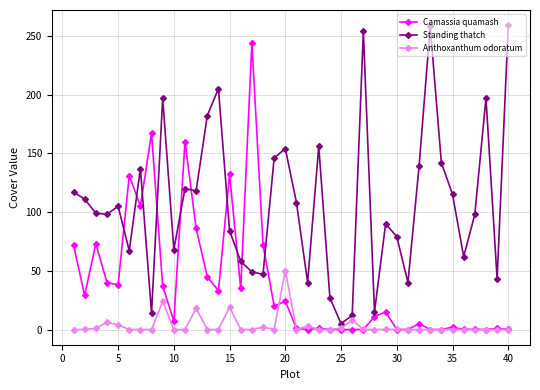

What is the highest value of the Anthoxanthum odoratum series?

50.0